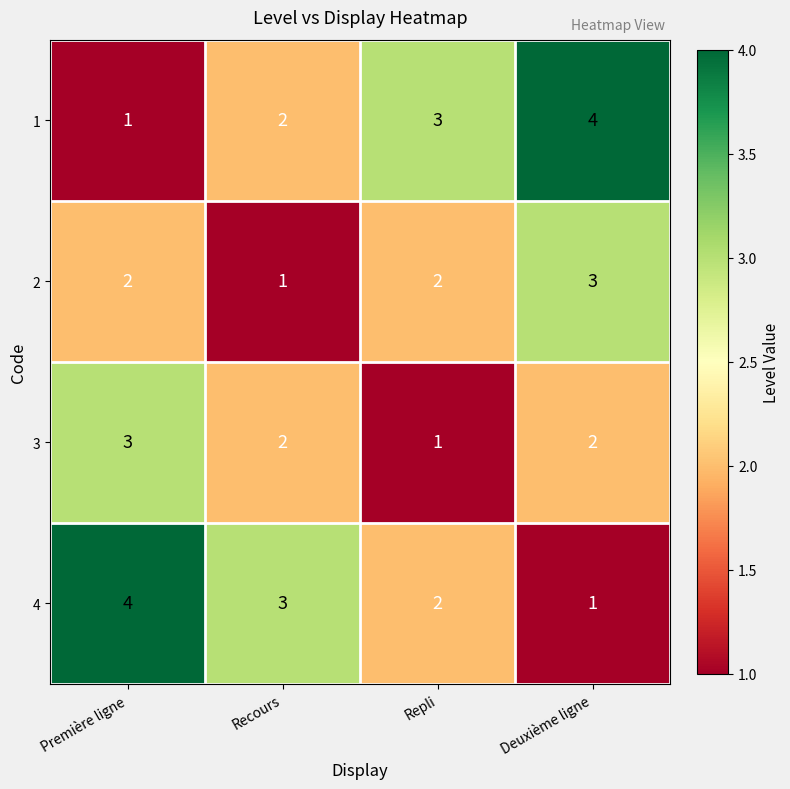

Where does the 4 series first go above 3?

Première ligne